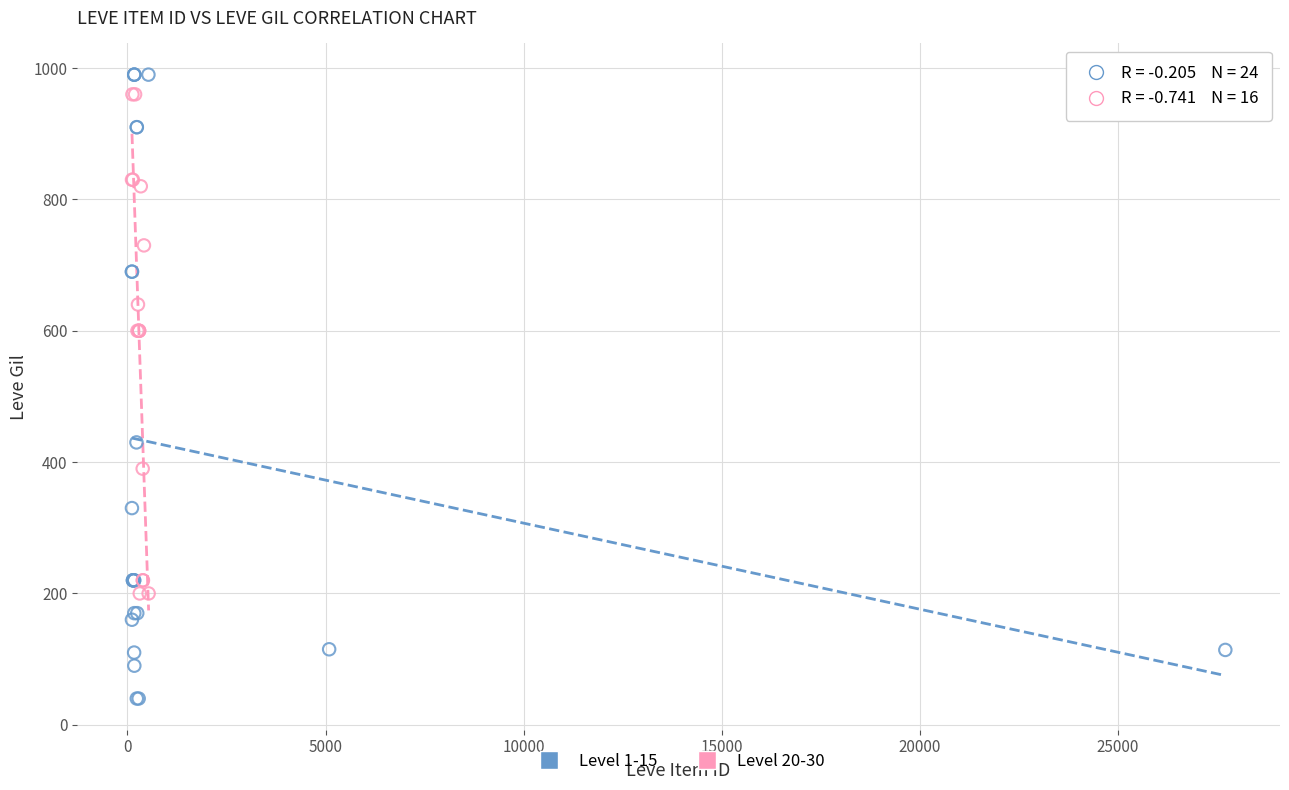

Which series contains the lowest Y value?

Level 1-15